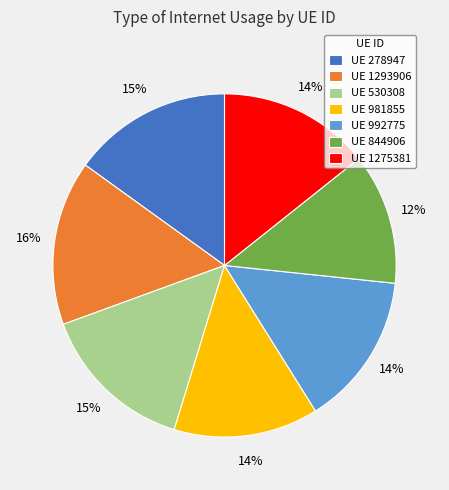

Which has a higher value, UE 981855 or UE 1293906?

UE 1293906